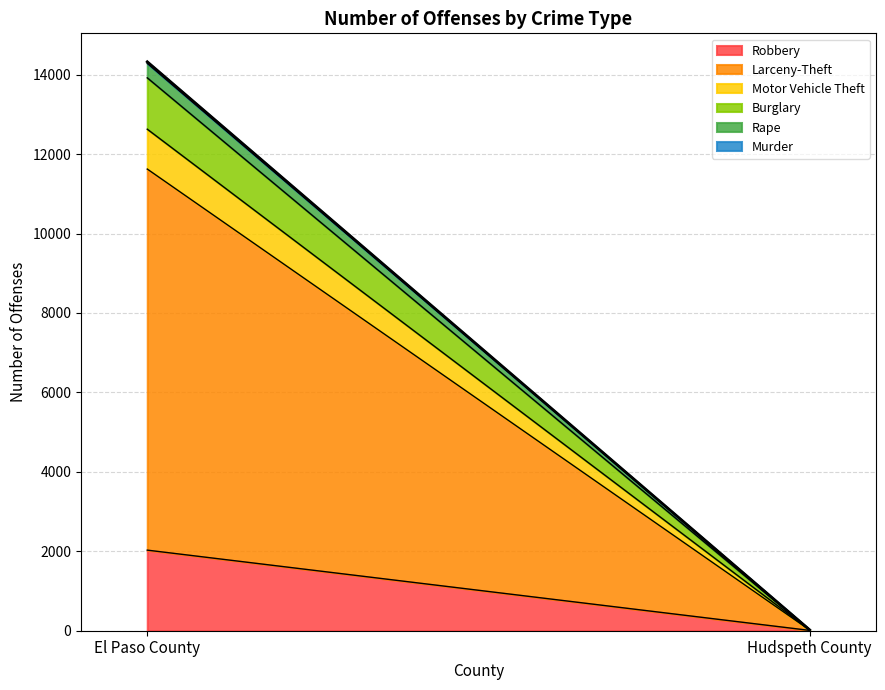

What is the average value of the Rape series?

182